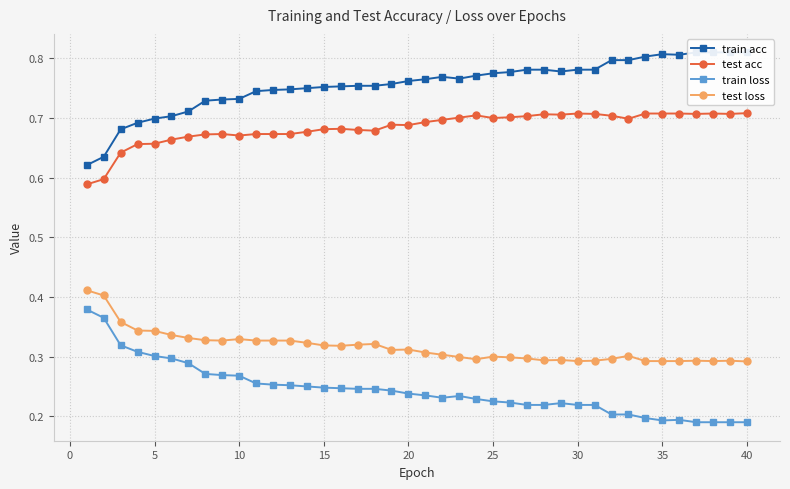

Count the test loss values in the range 0 to 1.

40